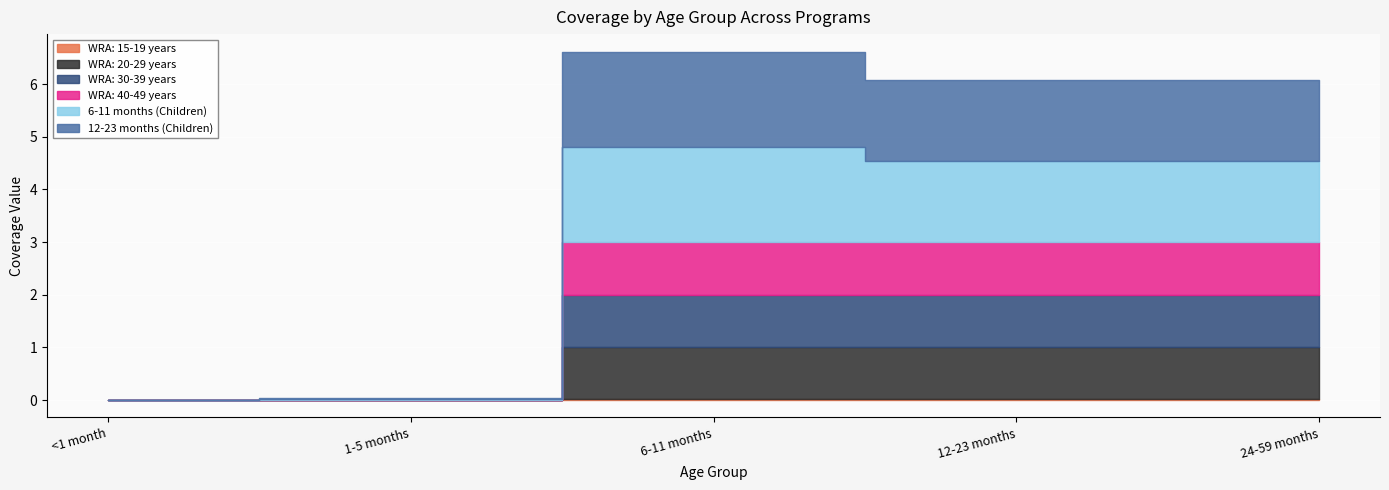

How many categories are shown in the chart?

5